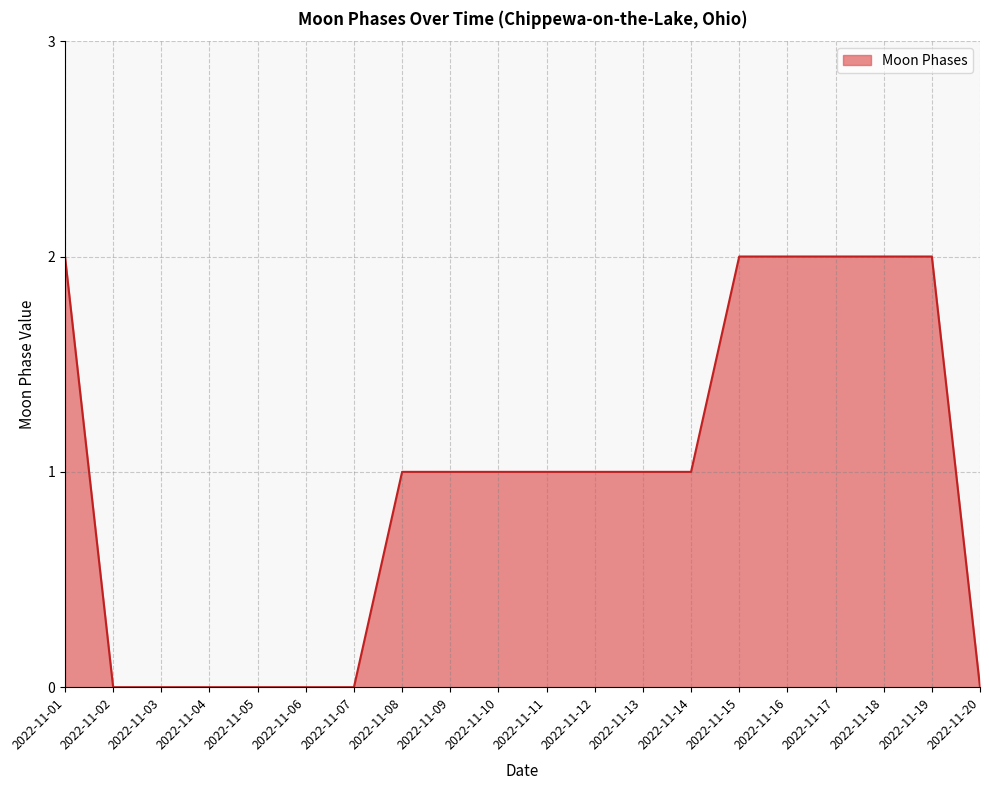

How many lines are shown in the chart?

1